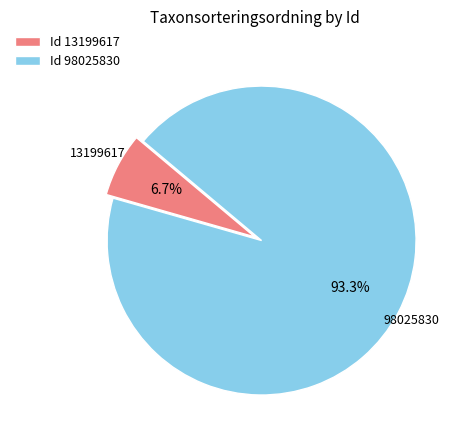

Rank the categories by value from lowest to highest.

Id 13199617, Id 98025830